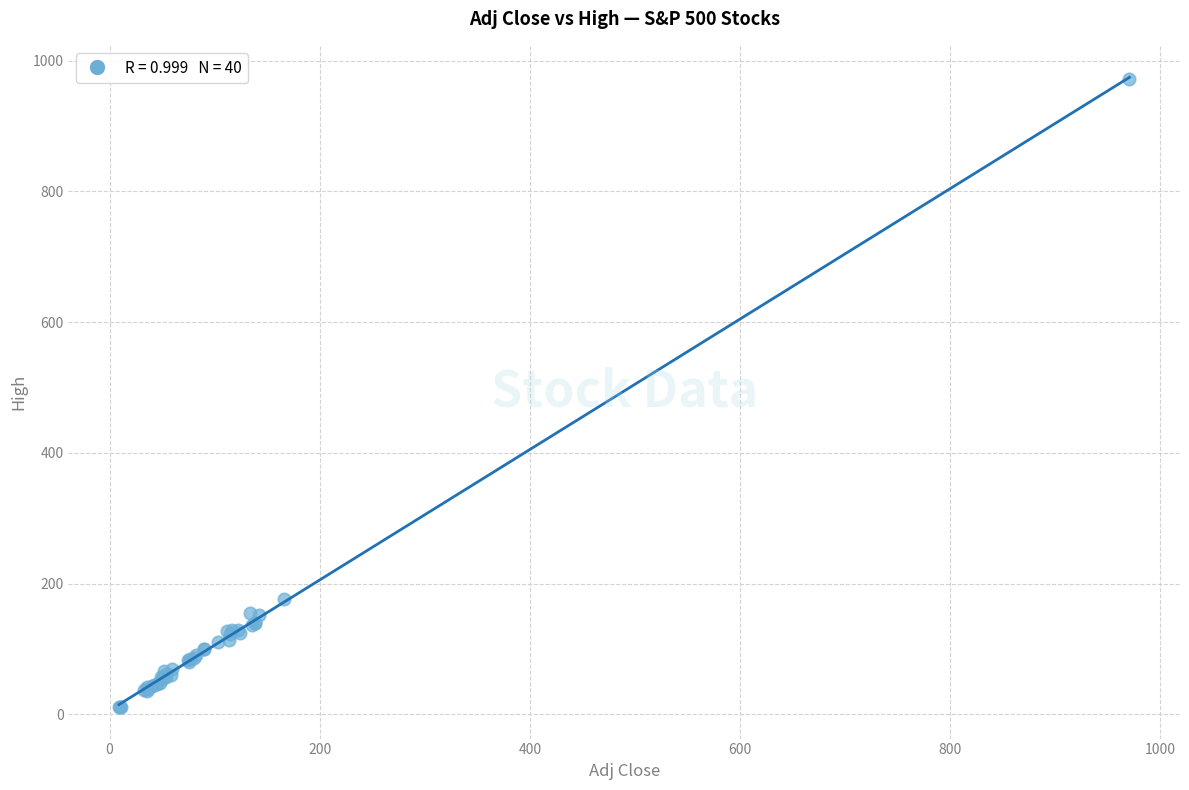

What Y value in the scatter plot is closest to 491?

177.0